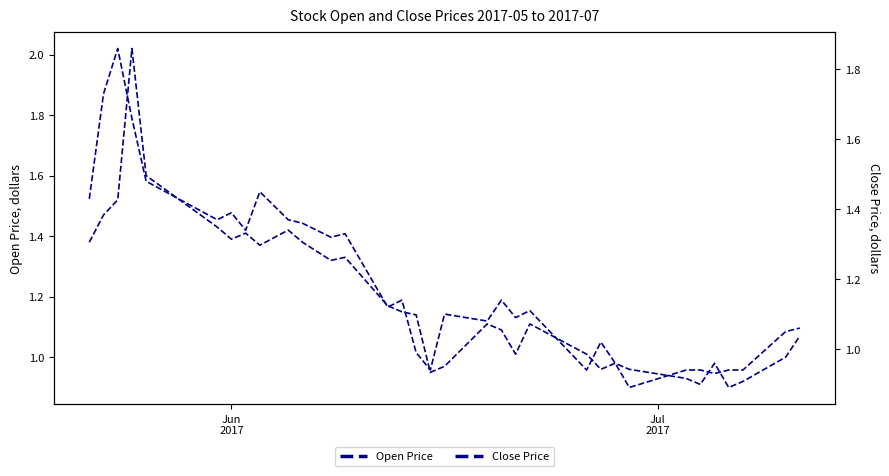

What are all the series names shown in the legend?

Open Price, Close Price